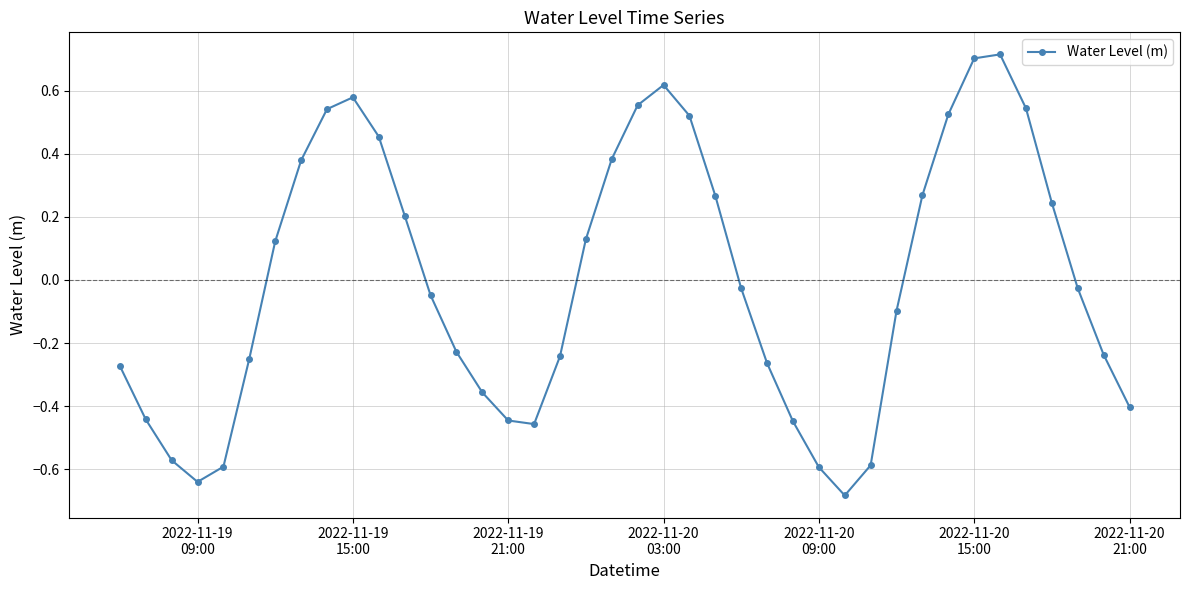

What is the difference between the maximum and minimum values?

1.4